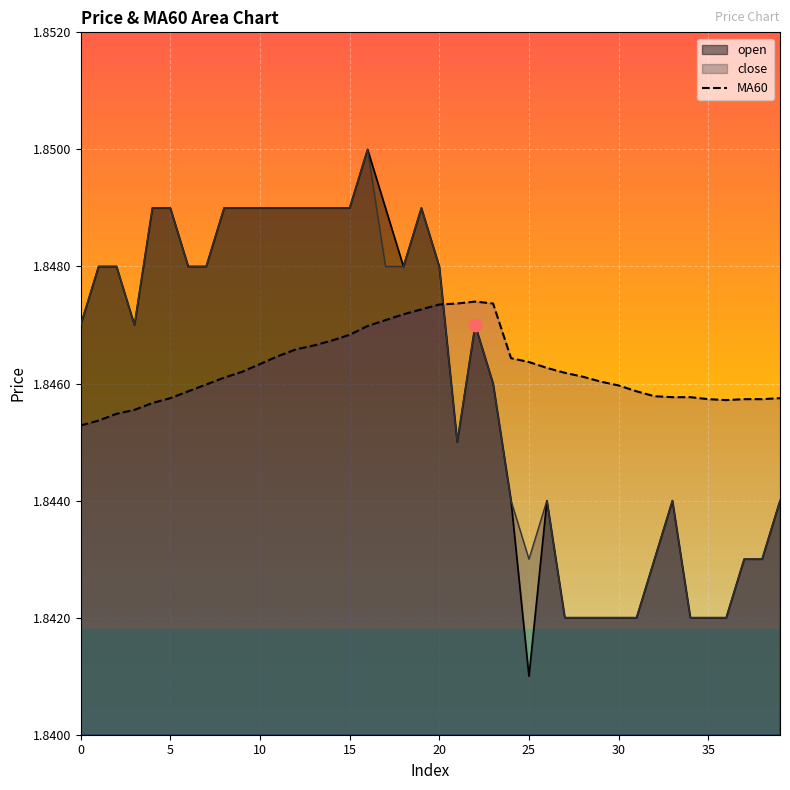

What is the ratio of the value at 36 to the value at 16?

1.0